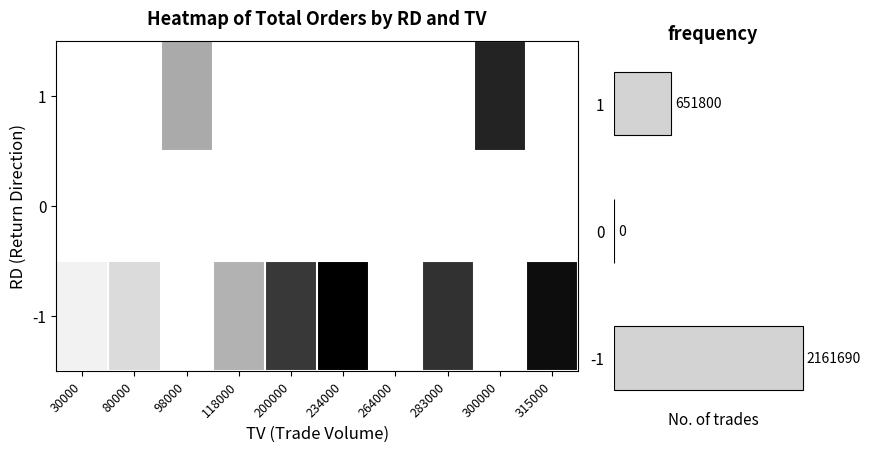

What is the total value across all series at 300000?

436000